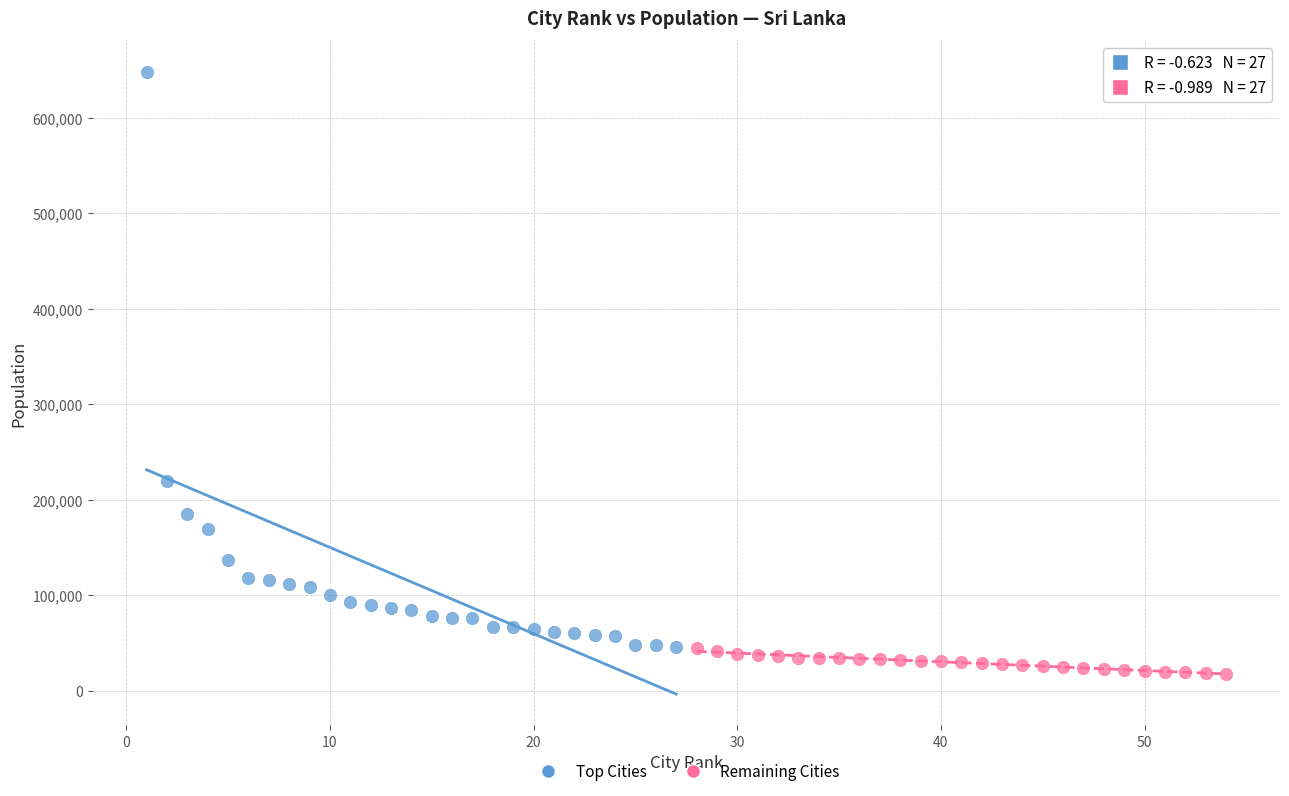

What are all the series names shown in the legend?

Top Cities, Remaining Cities